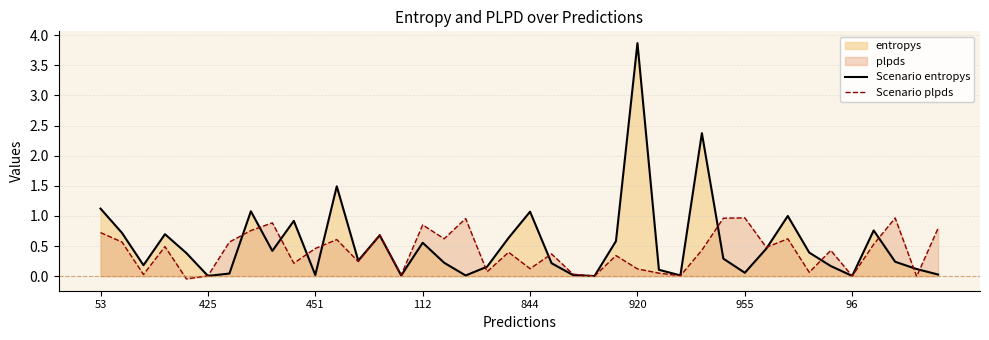

Which series has the largest total across all categories?

Scenario entropys